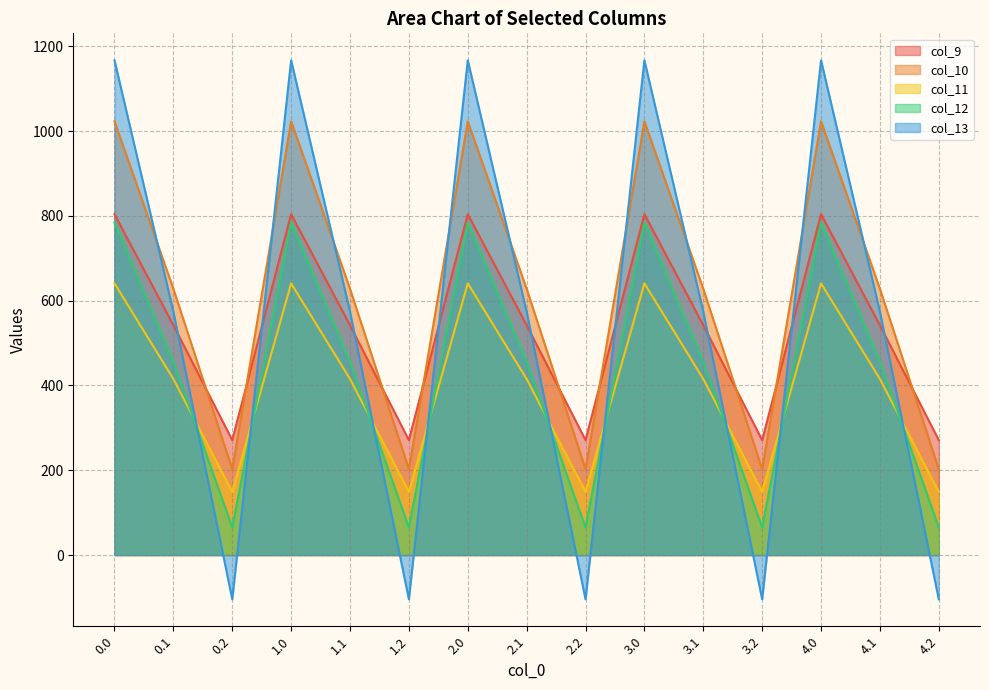

What is the difference between the maximum and second lowest values in the col_11 series?

491.8